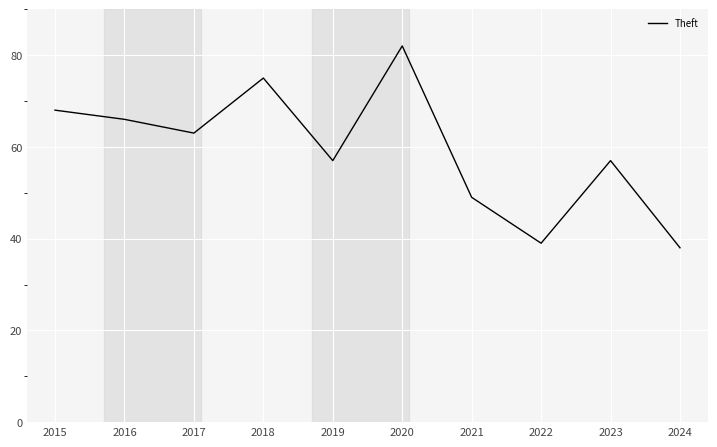

The chart shows a value of 30 at 2021. True or false?

False